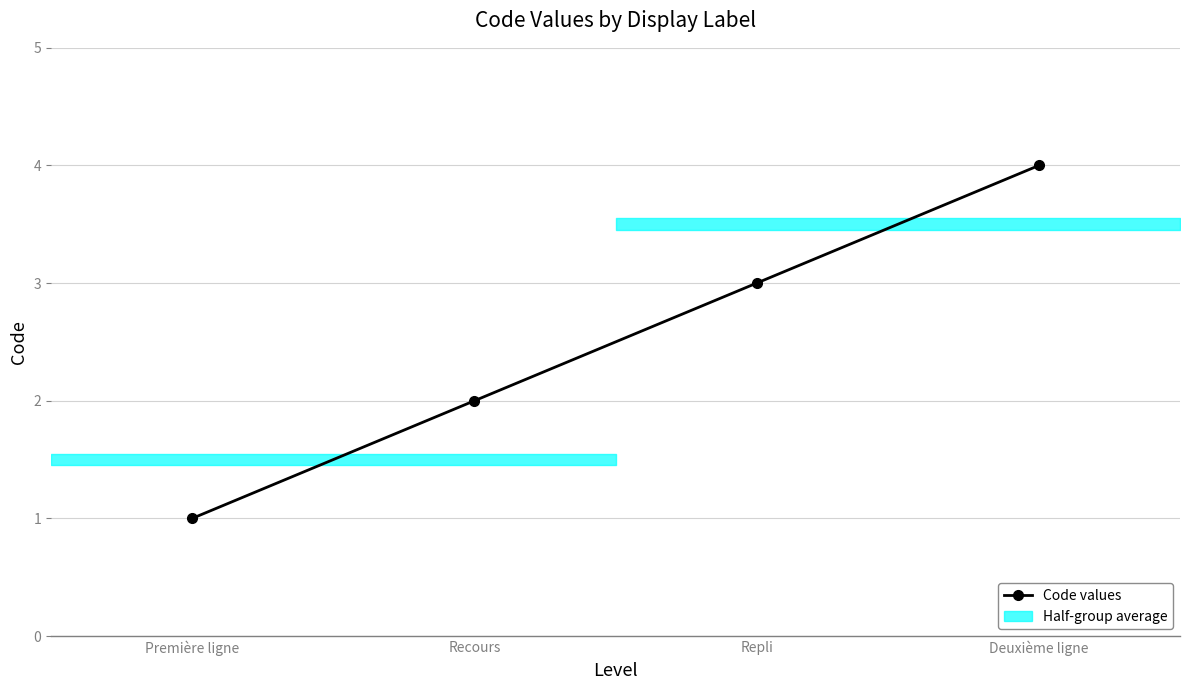

List the labels in order of value, smallest first.

Première ligne, Recours, Repli, Deuxième ligne